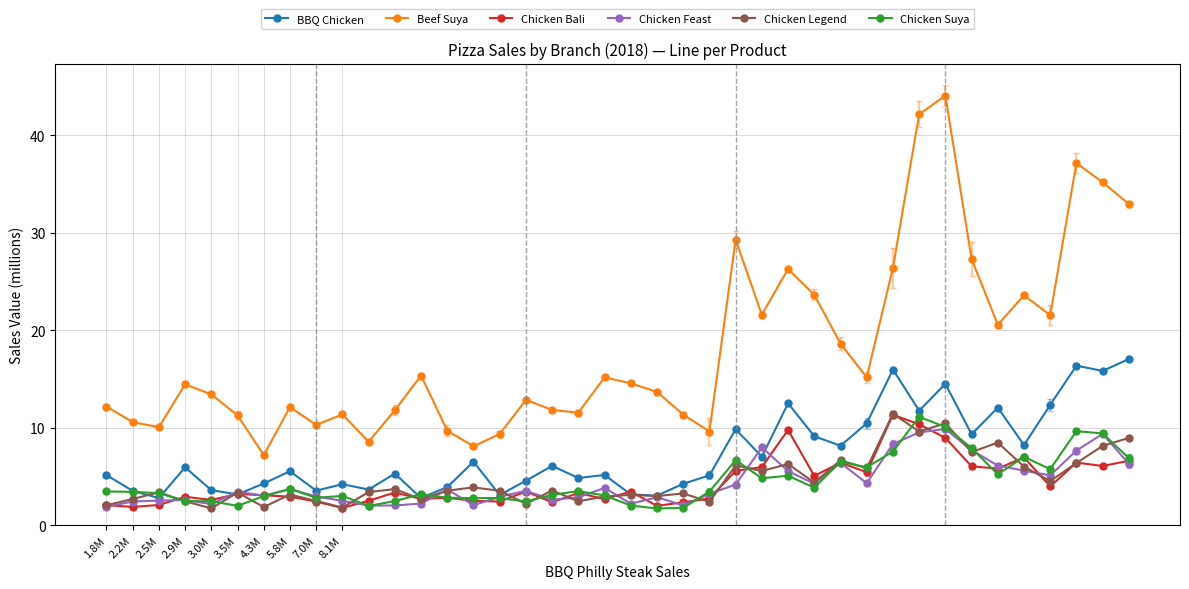

Which series has the largest range (max minus min)?

Beef Suya